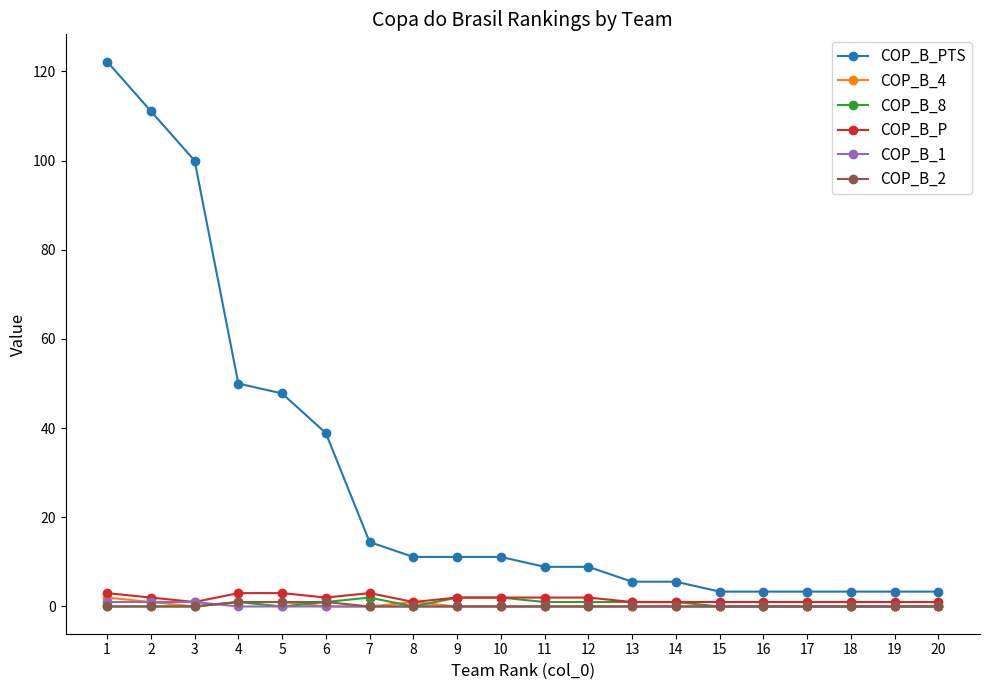

Is it true that COP_B_2 equals 1.0 at 4?

True